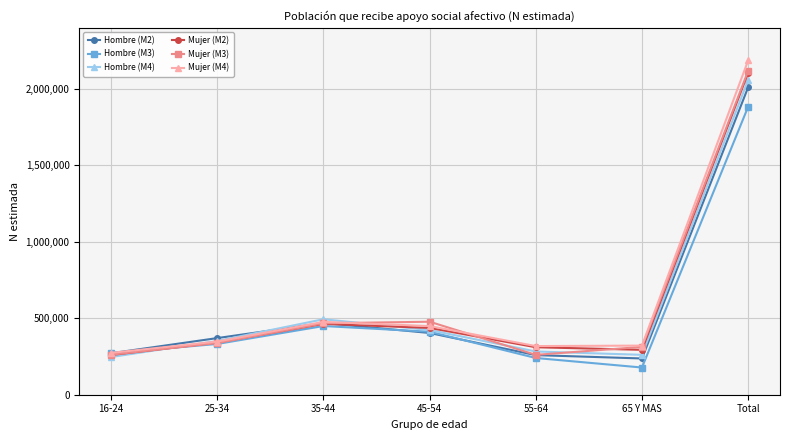

Between 65 Y MAS and Total, which series saw the biggest shift?

Mujer (M4)